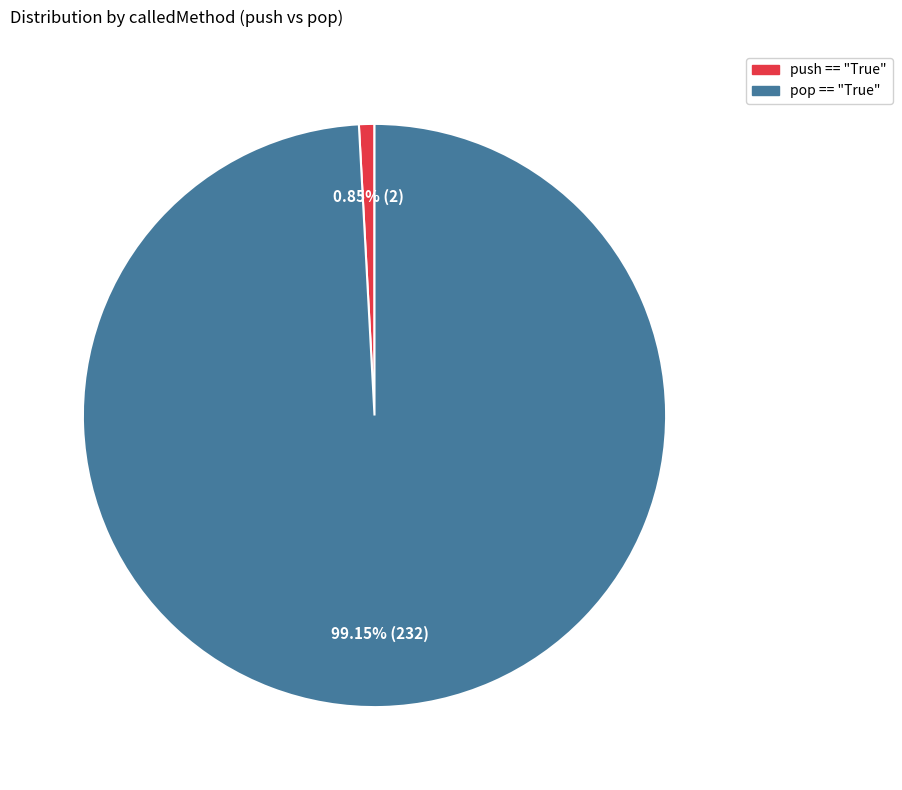

Does any single category account for the majority?

Yes